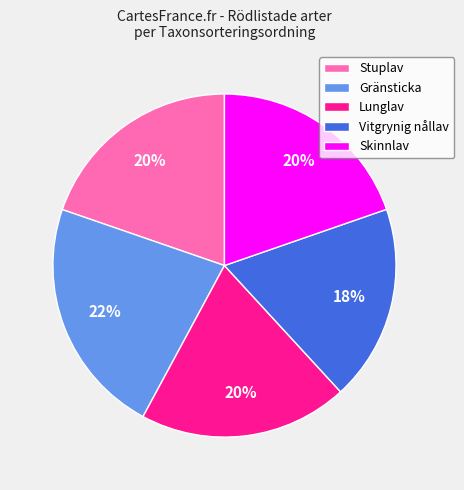

True or false: Lunglav accounts for 20% of the total.

True